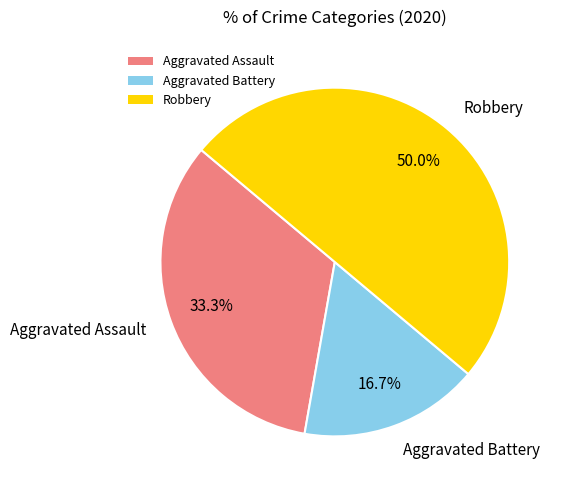

Is Aggravated Battery the majority of the pie?

No